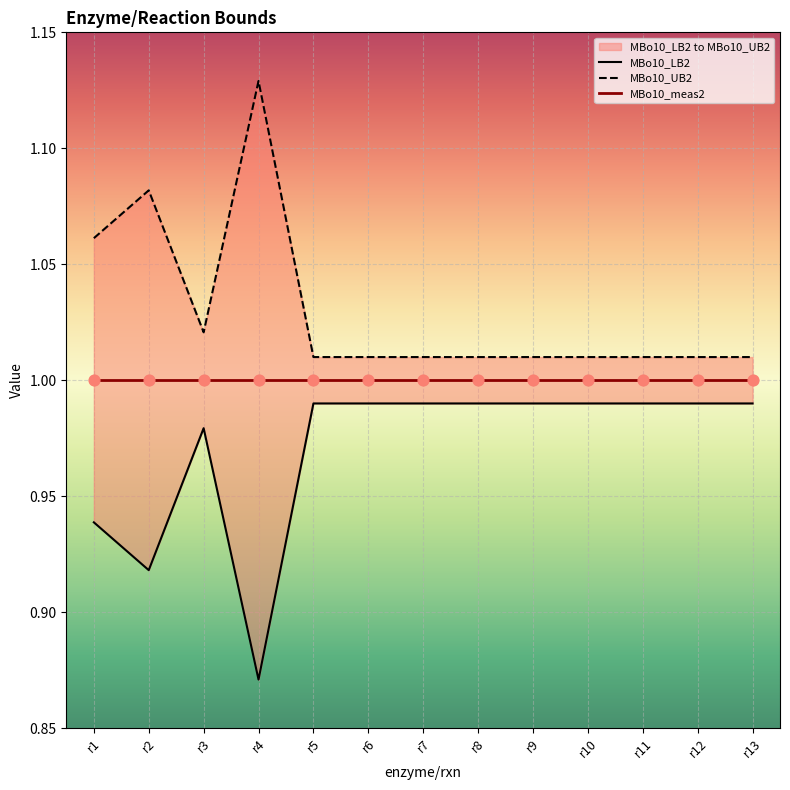

Which series contains the lowest Y value?

MBo10_LB2